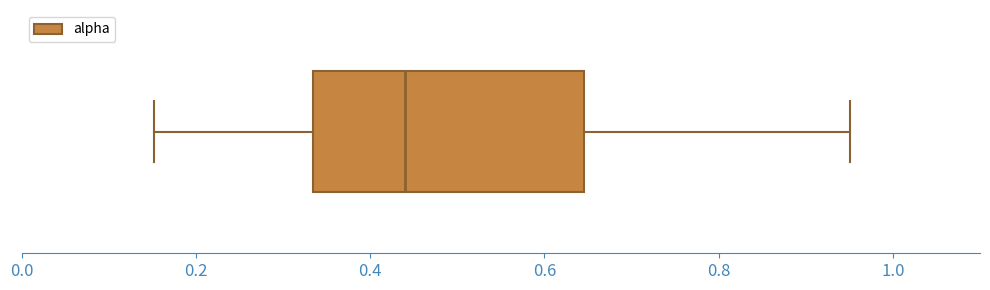

Transcribe this box plot: give where the median line is, the range the box spans, and where the two whiskers end, as read against the x-axis. The values are not printed on the chart, so give them approximately, as read against the axis.

median 0.44, box 0.34 to 0.64, whiskers 0.16 to 0.96